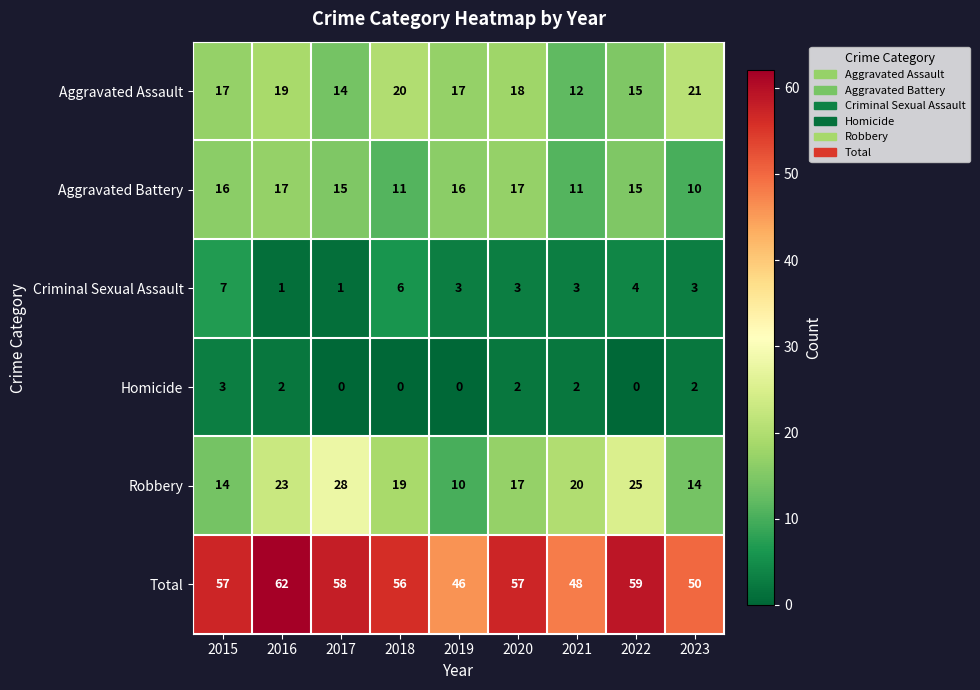

What is the minimum value for Robbery?

10